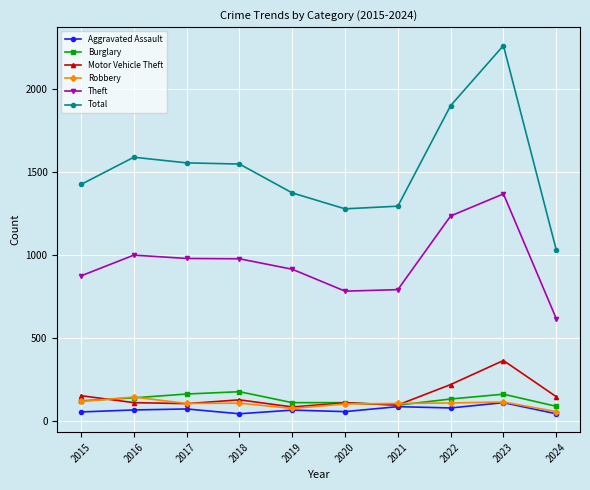

What value does the Total series have at 2016?

1589